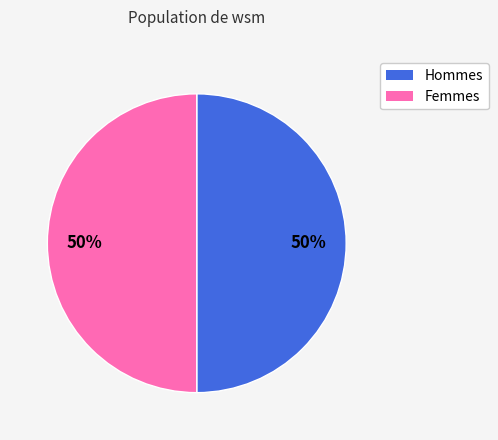

To the nearest percent, what is the average slice percentage?

50%